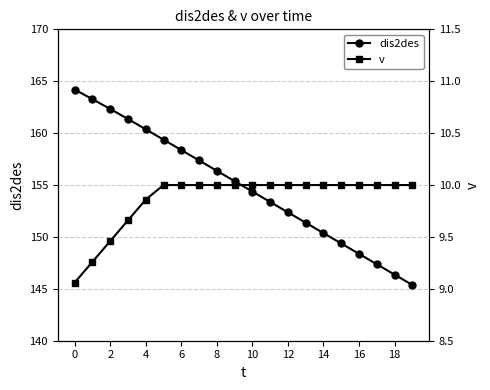

The value of dis2des at 2 is 232.4. True or false?

False